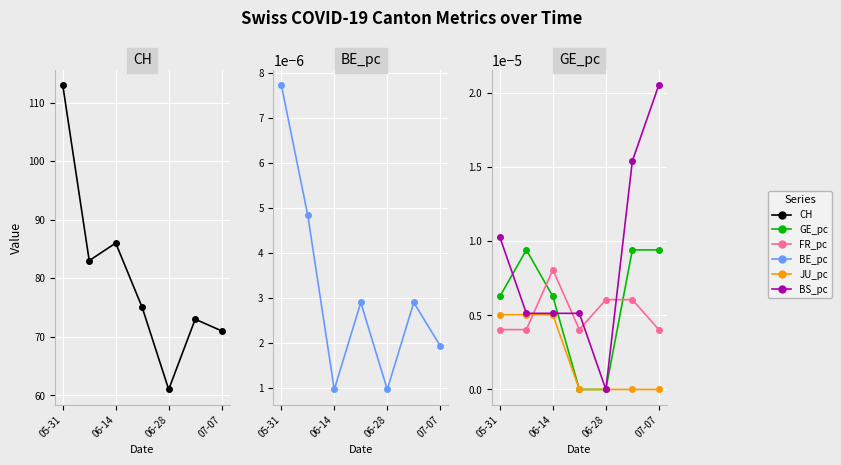

Which category has the highest value across all series?

05-31